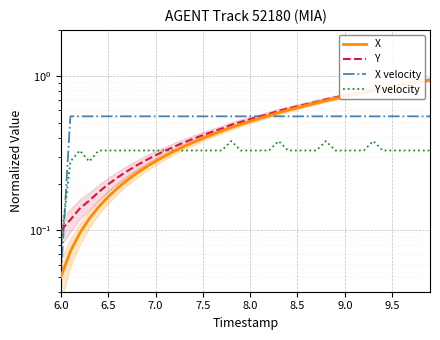

What is the sum of all Y values?

20.7